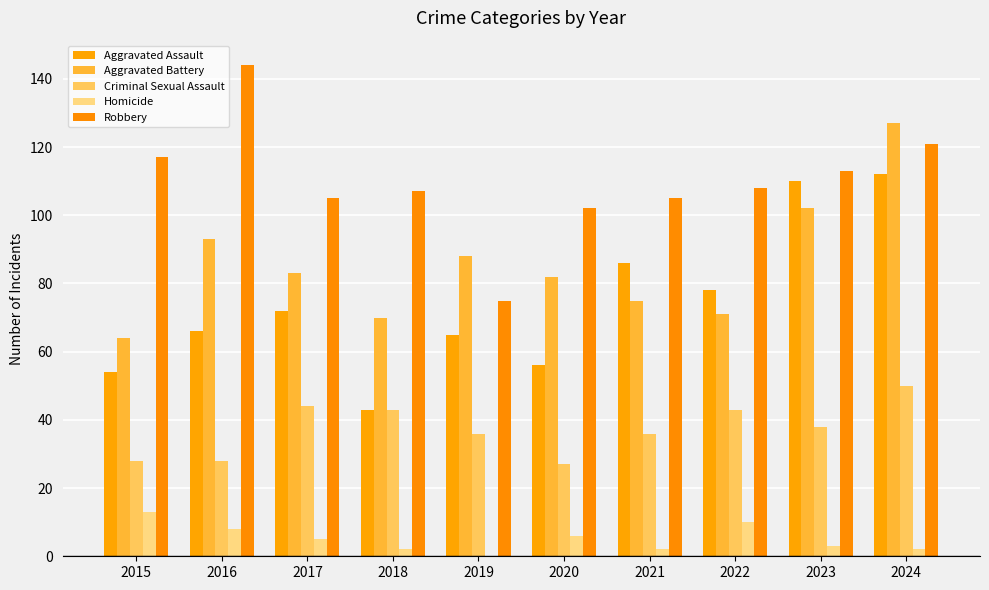

What is the difference between the maximum and second lowest values in the Homicide series?

11